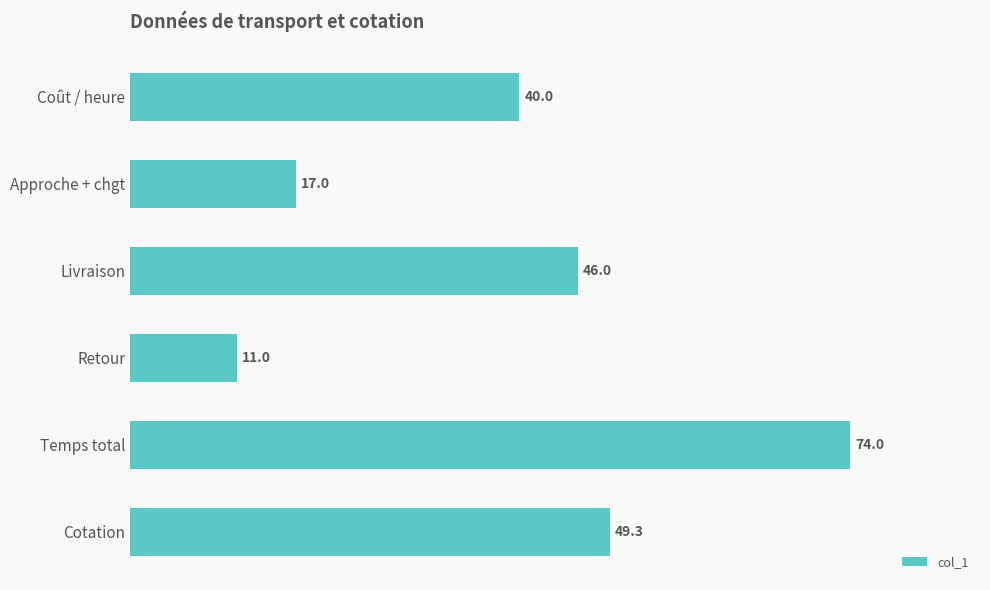

Reading bottom to top, transcribe all the data shown in this chart.

Cotation=49.3	Temps total=74.0	Retour=11.0	Livraison=46.0	Approche + chgt=17.0	Coût / heure=40.0